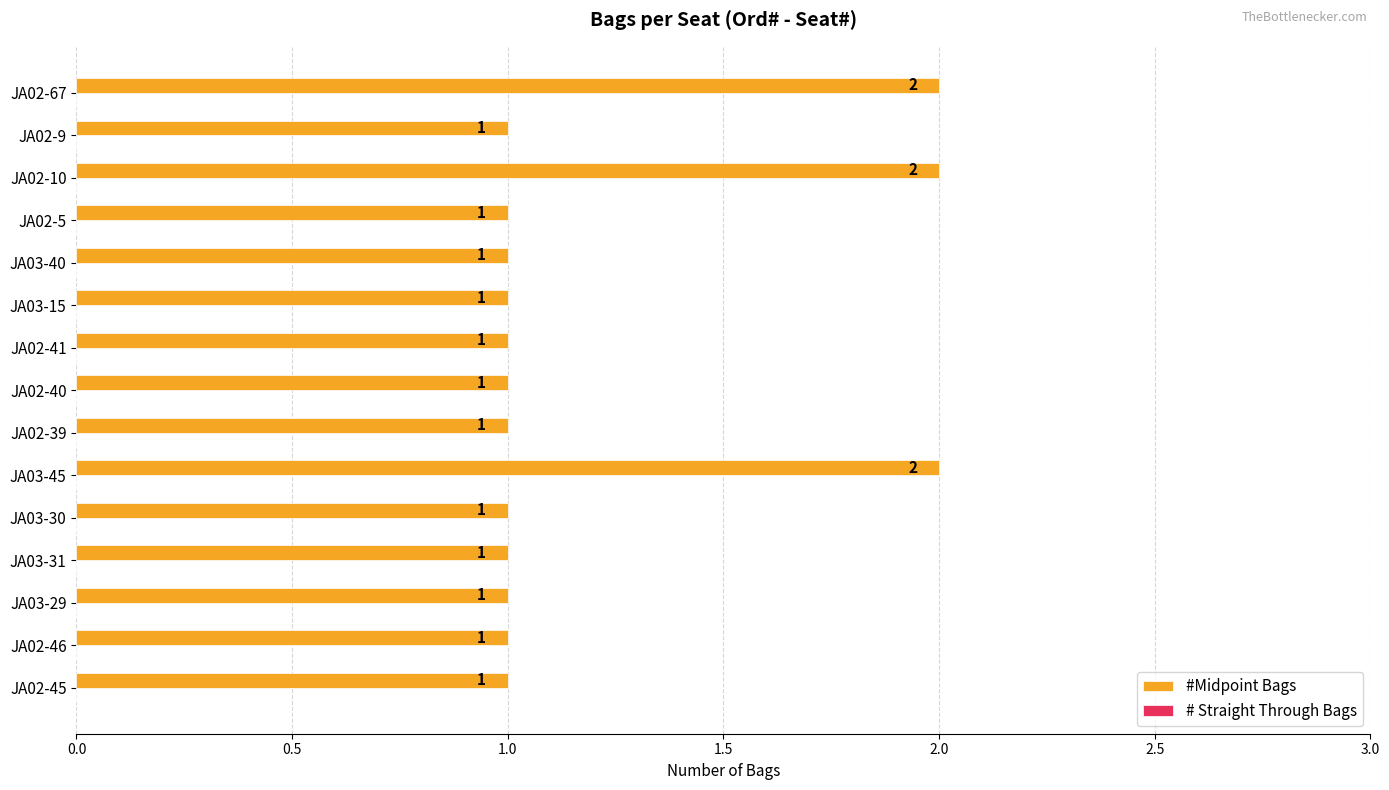

Are the bars horizontal?

Yes